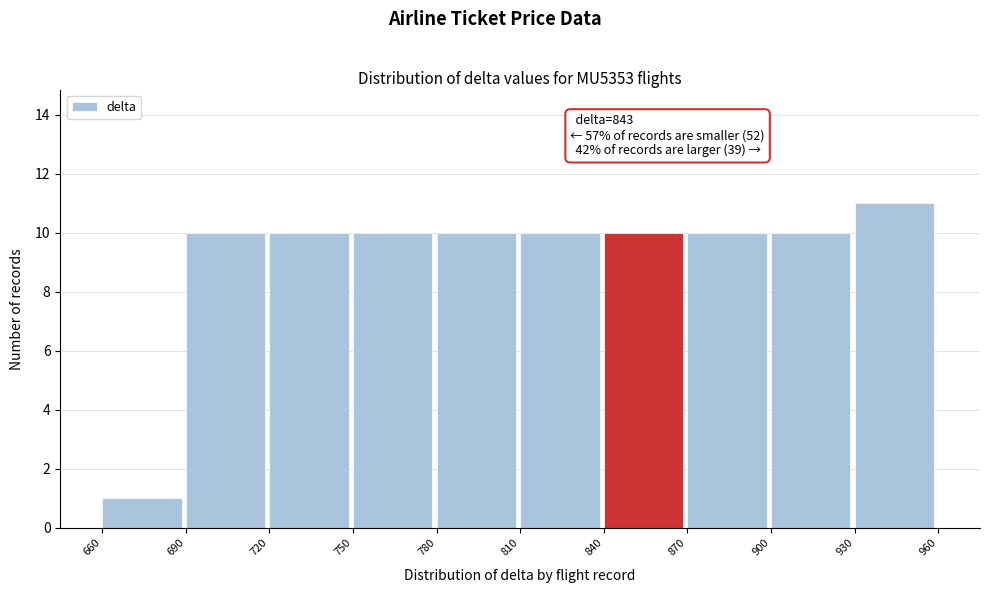

Which range on the x-axis has the tallest bar?

930 to 960